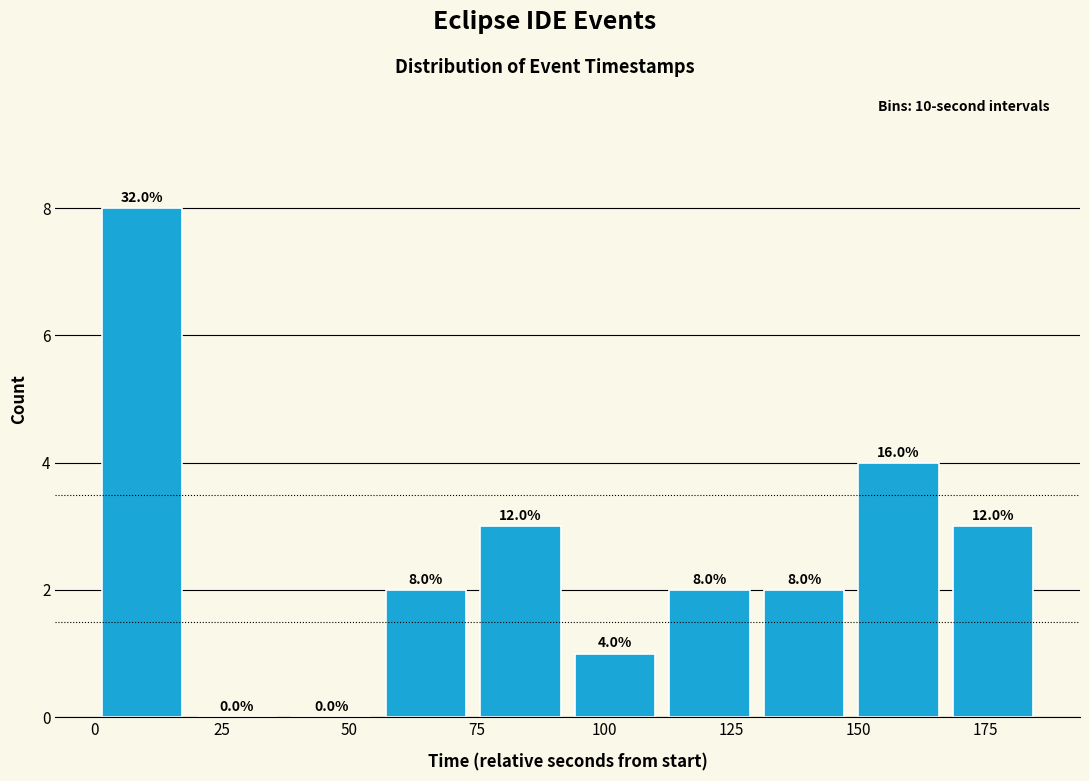

Around what value on the x-axis is the tallest bar? Give the approximate position of its centre, as read against the axis.

10